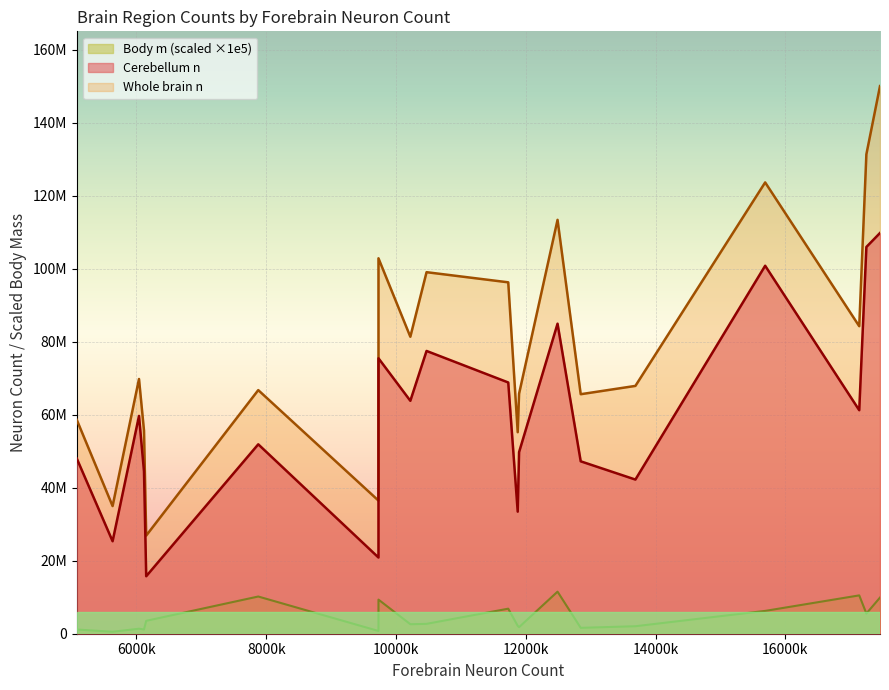

Does the chart display data point markers on the line(s)?

No